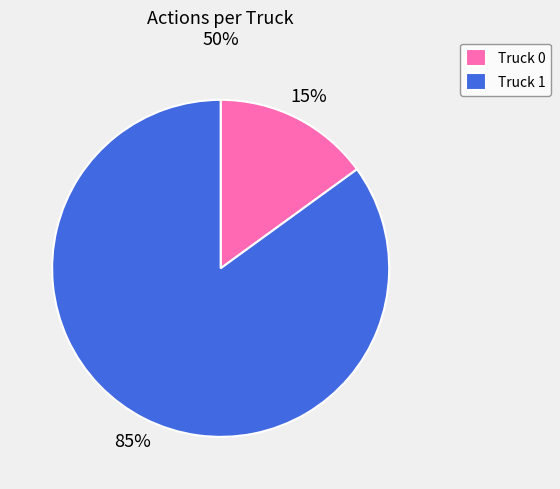

How many slices are in this pie chart?

2